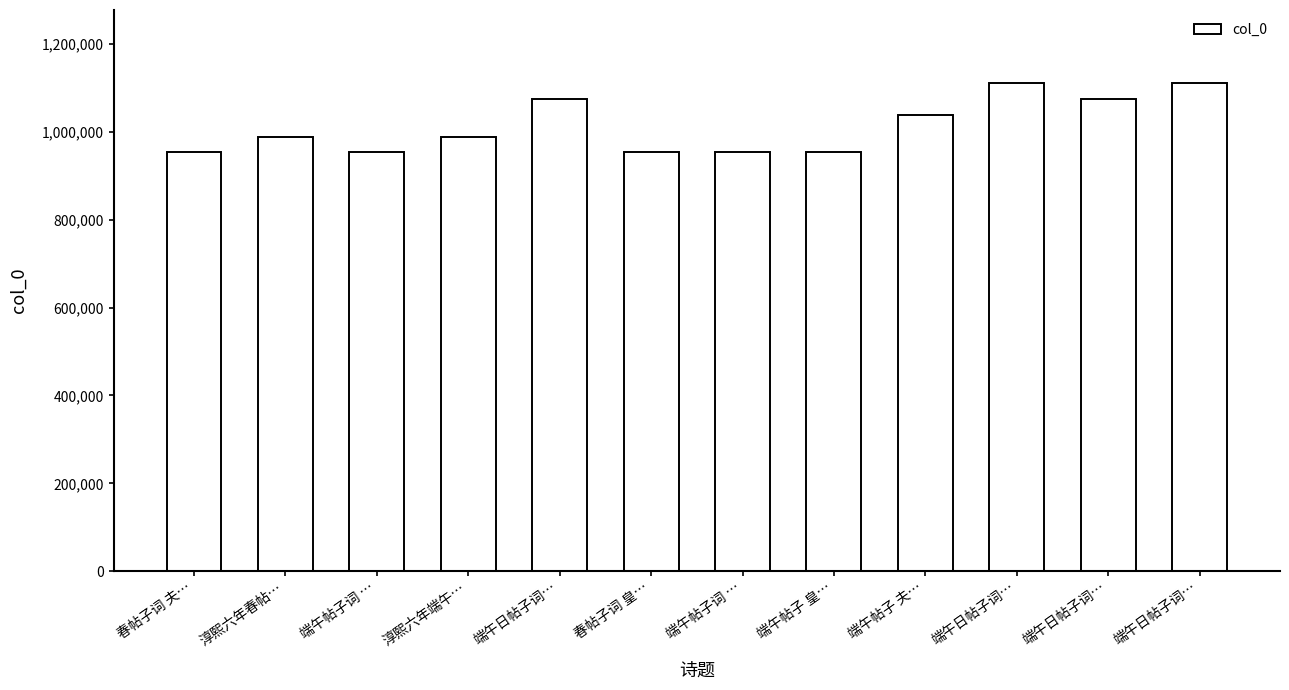

The value at 端午帖子词 … is 953570. True or false?

True